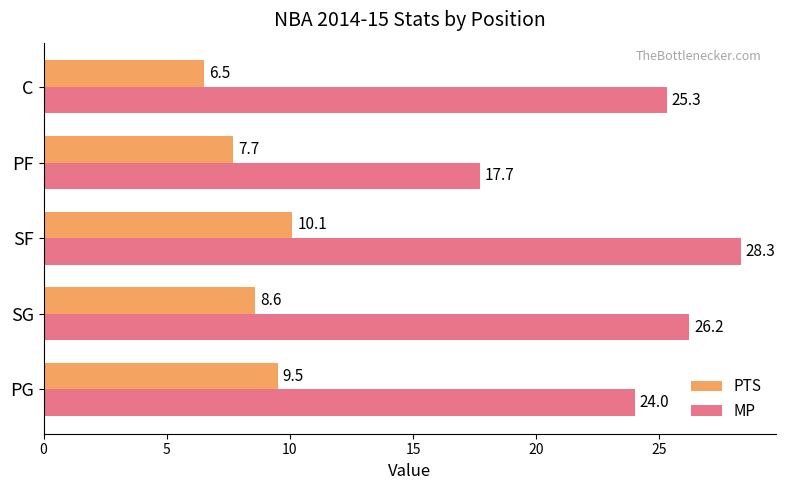

Is it true that PTS equals 6.5 at C?

True